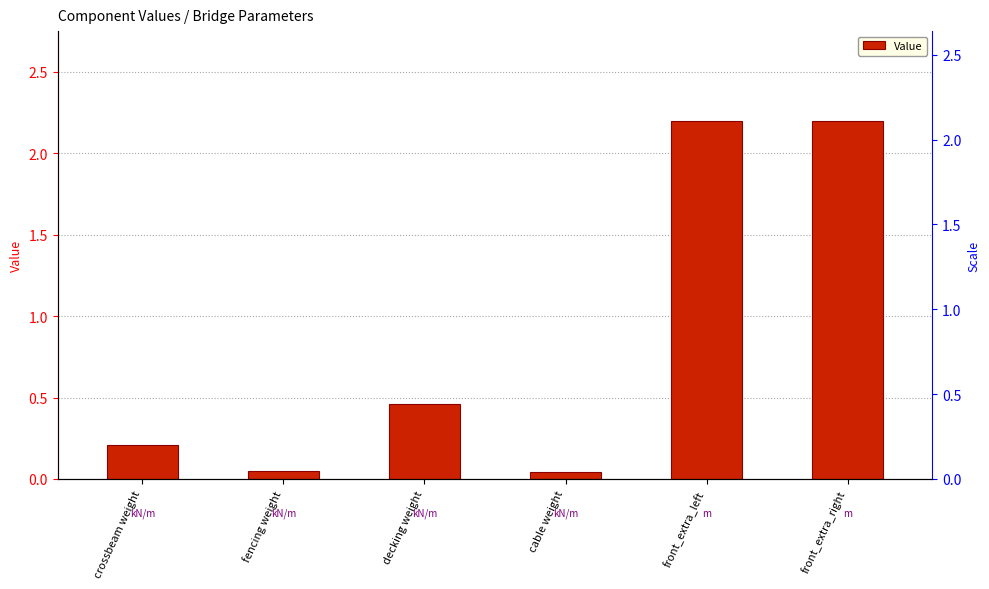

What is the difference between the maximum and minimum values?

2.2